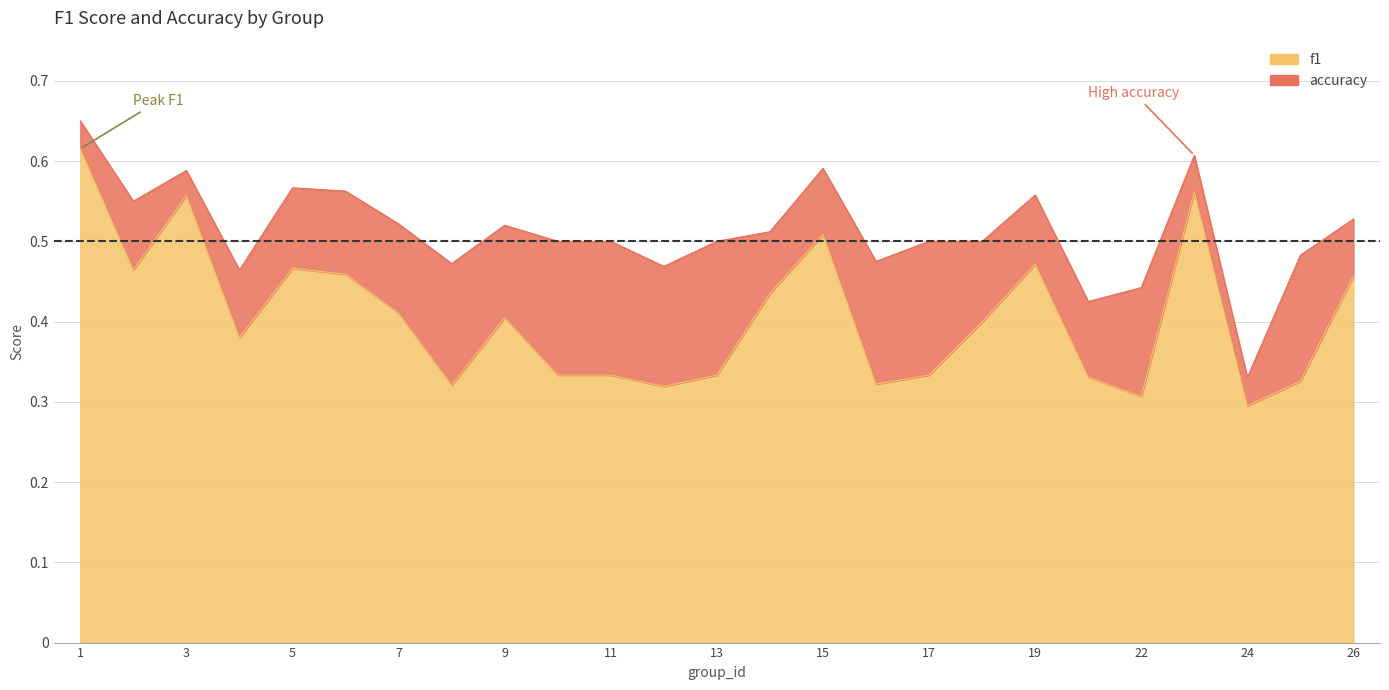

What is the difference between the accuracy values at 5 and 10?

0.1